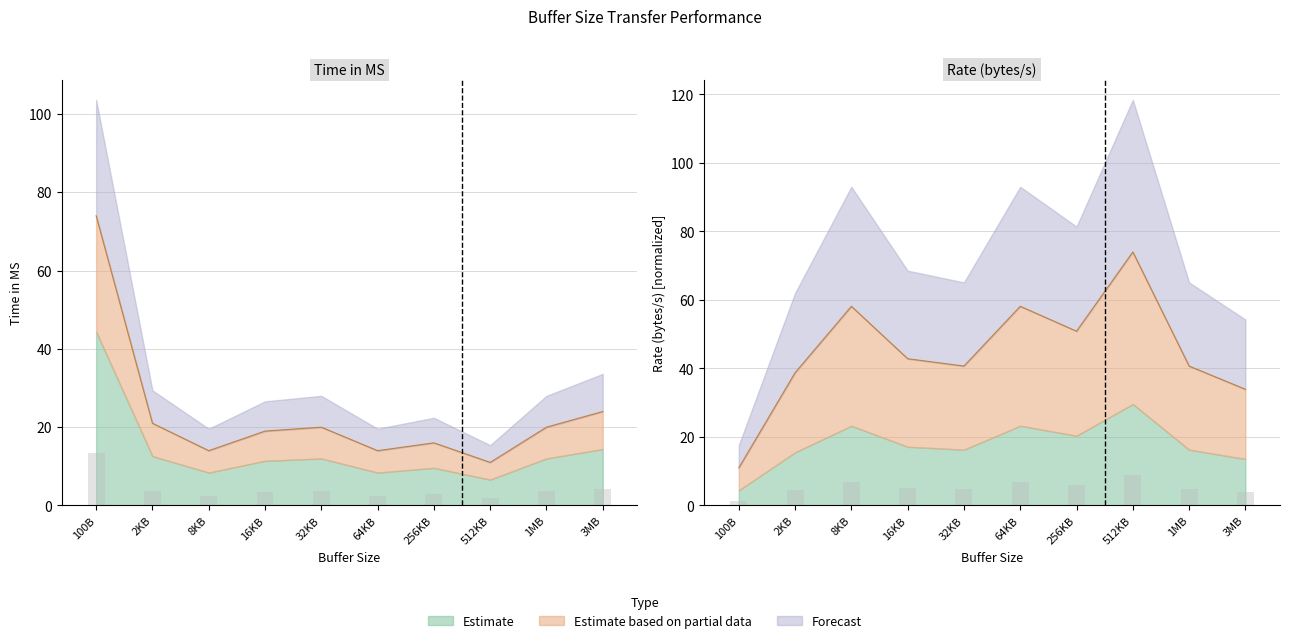

Which category has the highest value in the Rate (bytes/s) series?

512KB